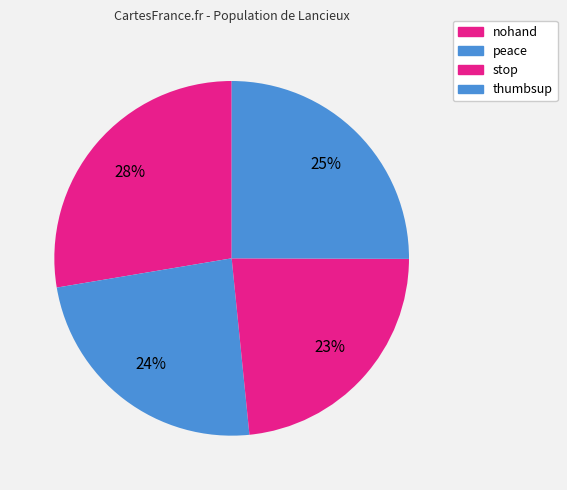

Does stop represent more than half of the total?

No